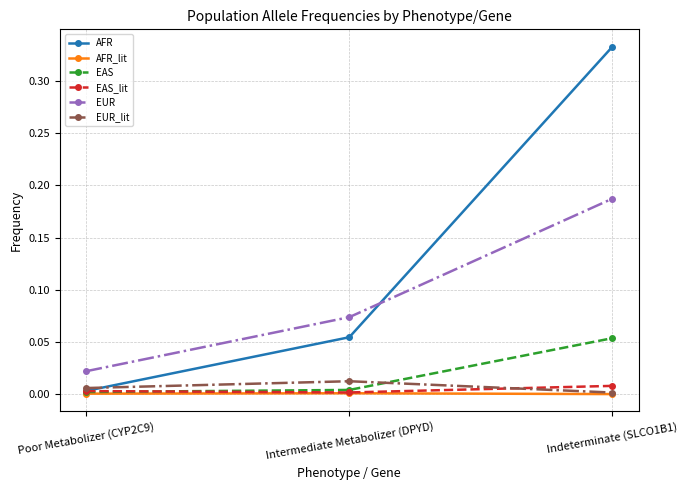

Rank the series by their maximum value, from highest to lowest.

AFR, EUR, EAS, EUR_lit, EAS_lit, AFR_lit